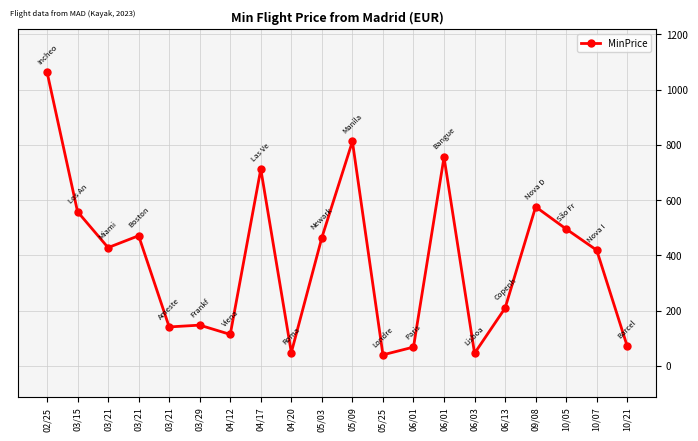

List the labels in order of value, largest first.

02/25, 05/09, 06/01, 04/17, 09/08, 03/15, 10/05, 03/21, 05/03, 03/21, 10/07, 06/13, 03/29, 03/21, 04/12, 10/21, 06/01, 04/20, 06/03, 05/25